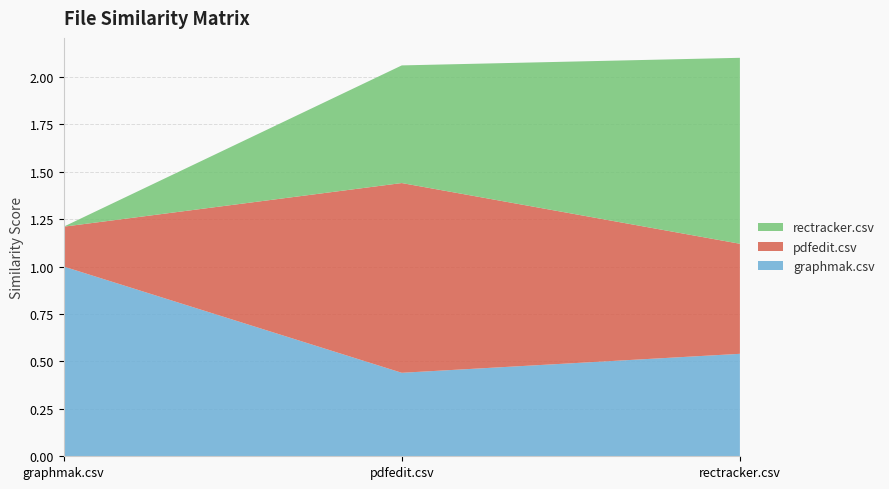

Reading right to left, list all the values displayed in this chart.

graphmak.csv: 0.5	0.4	1.0
pdfedit.csv: 0.6	1.0	0.2
rectracker.csv: 1.0	0.6	0.0